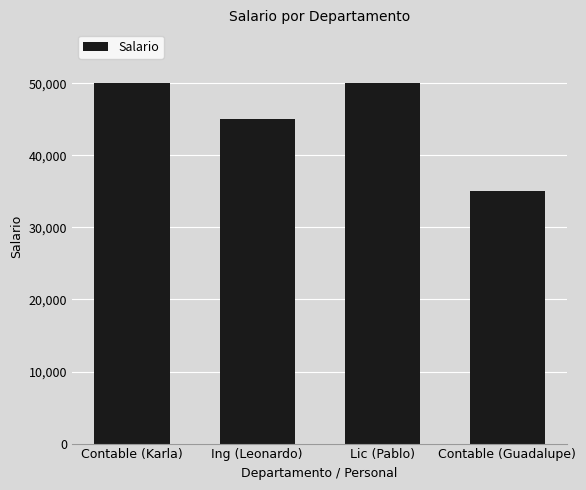

True or false: the data shows 57398 at Contable (Guadalupe).

False